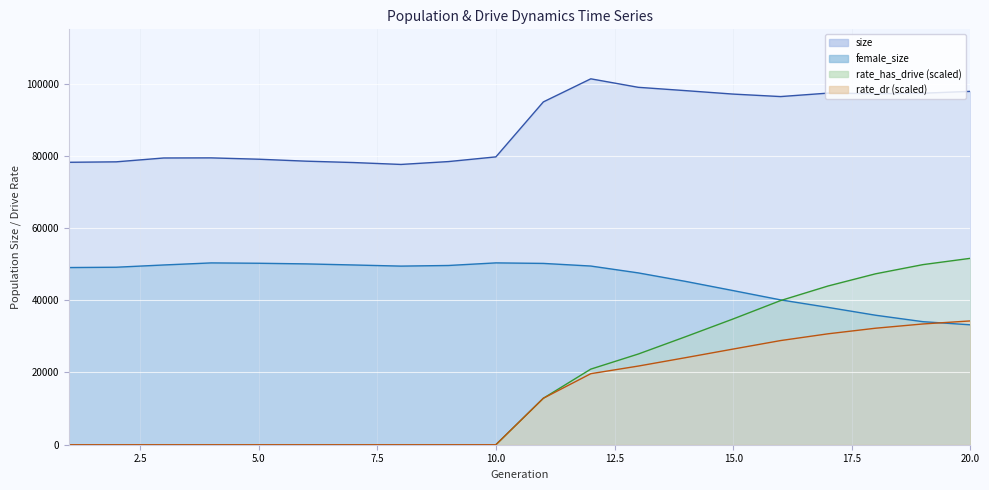

True or false: rate_dr has a value of 28835.8 at 16.

True